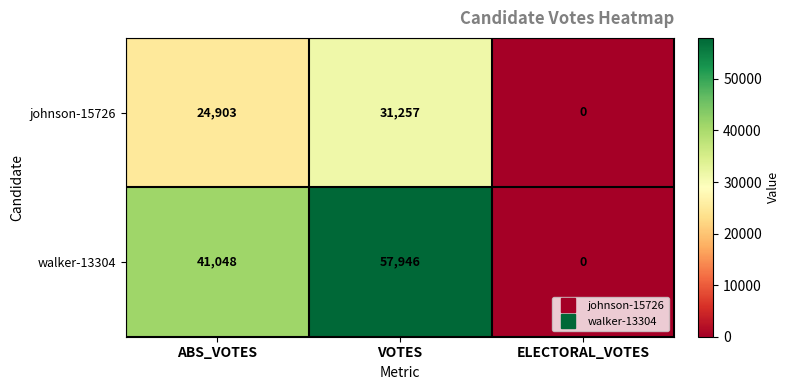

What is the sum of all walker-13304 values?

98994